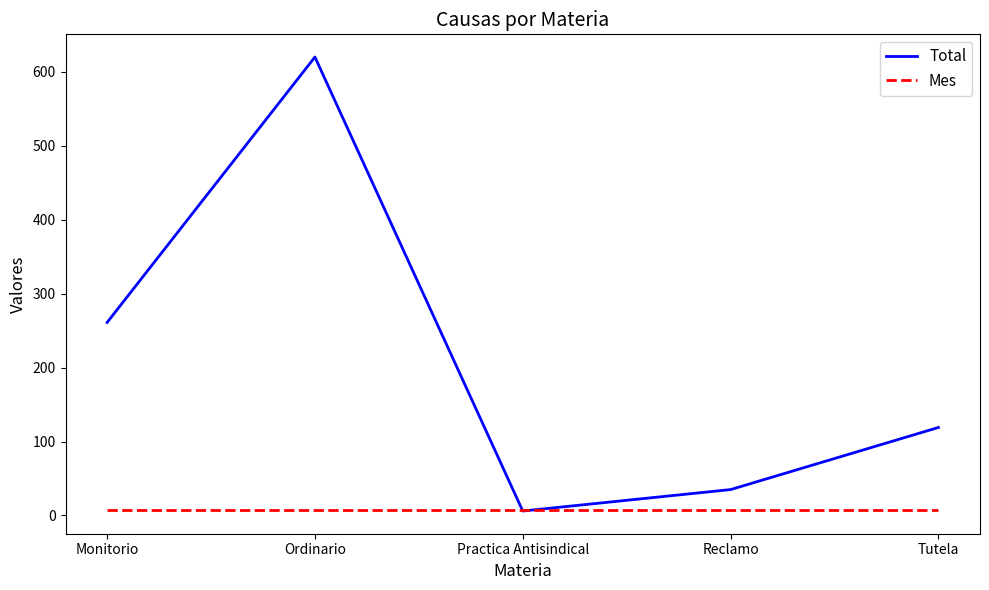

At which label does Total first exceed 119?

Monitorio